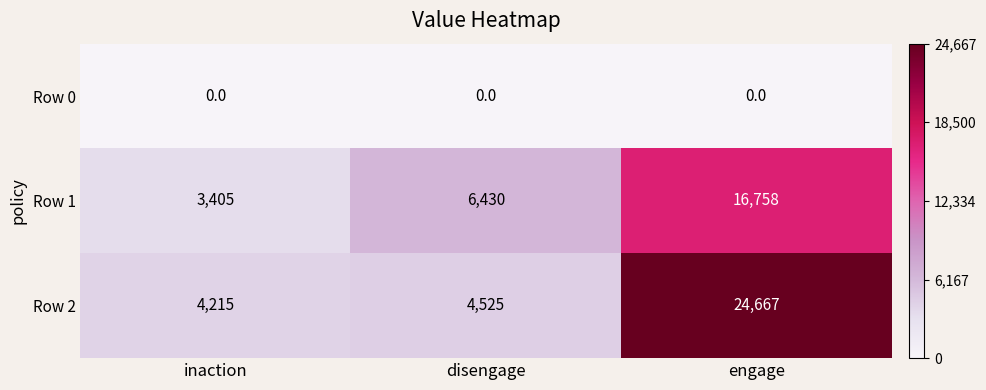

What is the total value across all series at engage?

41425